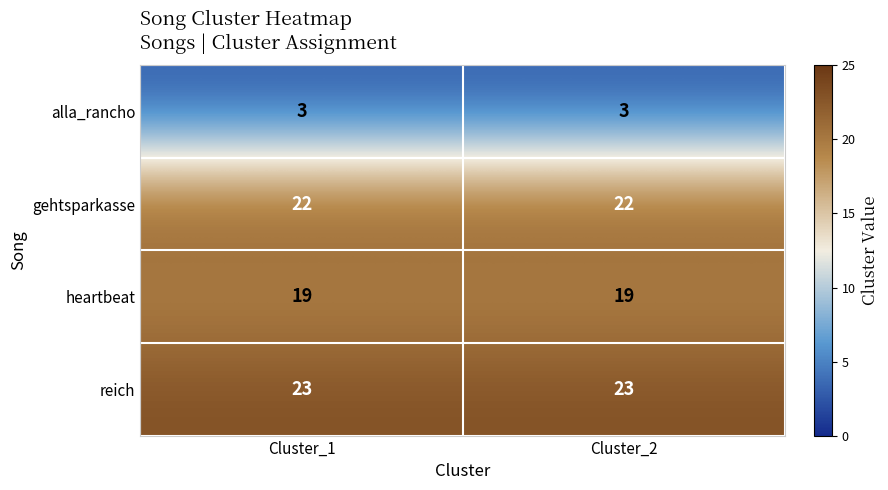

List the series in order of their peak value, lowest first.

alla_rancho, heartbeat, gehtsparkasse, reich